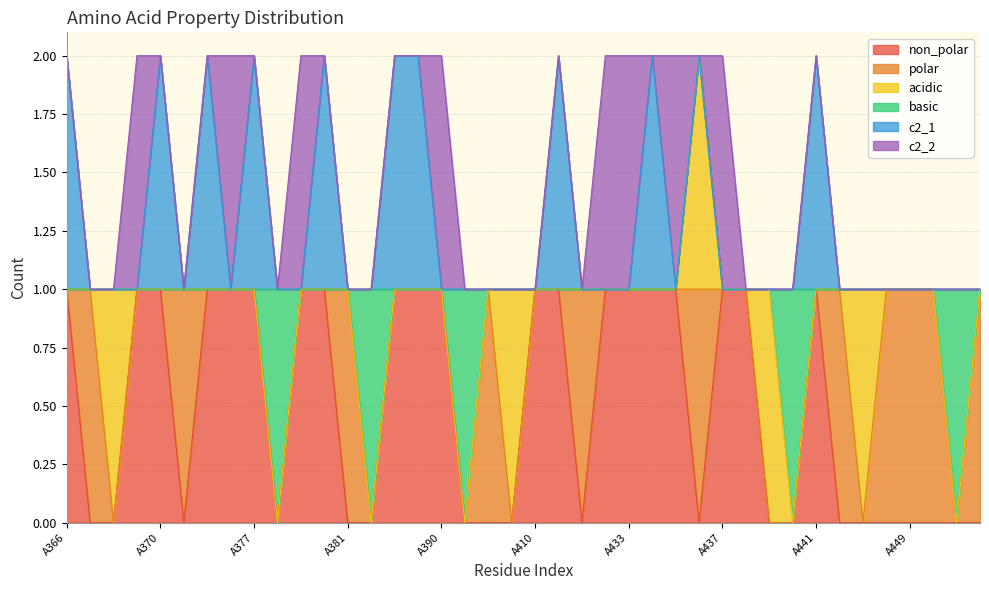

Reading left to right, extract all data points from this chart.

non_polar: 1	0	0	1	1	0	1	1	1	0	1	1	0	0	1	1	1	0	0	0	1	1	0	1	1	1	1	0	1	1	0	0	1	0	0	0	0	0	0	0
polar: 0	1	0	0	0	1	0	0	0	0	0	0	1	0	0	0	0	0	1	0	0	0	1	0	0	0	0	1	0	0	0	0	0	1	0	1	1	1	0	1
acidic: 0	0	1	0	0	0	0	0	0	0	0	0	0	0	0	0	0	0	0	1	0	0	0	0	0	0	0	1	0	0	1	0	0	0	1	0	0	0	0	0
basic: 0	0	0	0	0	0	0	0	0	1	0	0	0	1	0	0	0	1	0	0	0	0	0	0	0	0	0	0	0	0	0	1	0	0	0	0	0	0	1	0
c2_1: 1	0	0	0	1	0	1	0	1	0	0	1	0	0	1	1	0	0	0	0	0	1	0	0	0	1	0	0	0	0	0	0	1	0	0	0	0	0	0	0
c2_2: 0	0	0	1	0	0	0	1	0	0	1	0	0	0	0	0	1	0	0	0	0	0	0	1	1	0	1	0	1	0	0	0	0	0	0	0	0	0	0	0